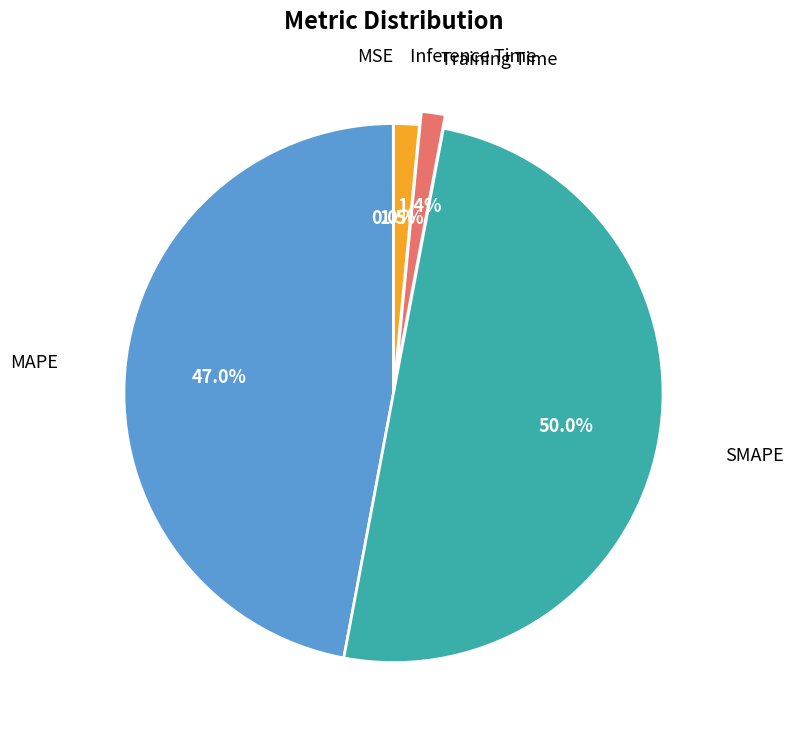

Does MAPE represent more than half of the total?

No